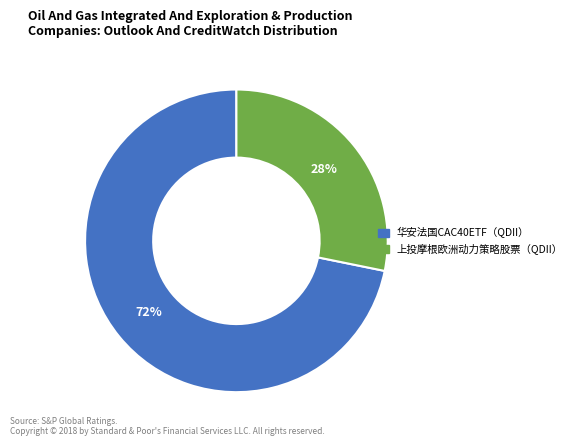

To the nearest percent, what percentage of the pie is 华安法国CAC40ETF（QDII）?

72%